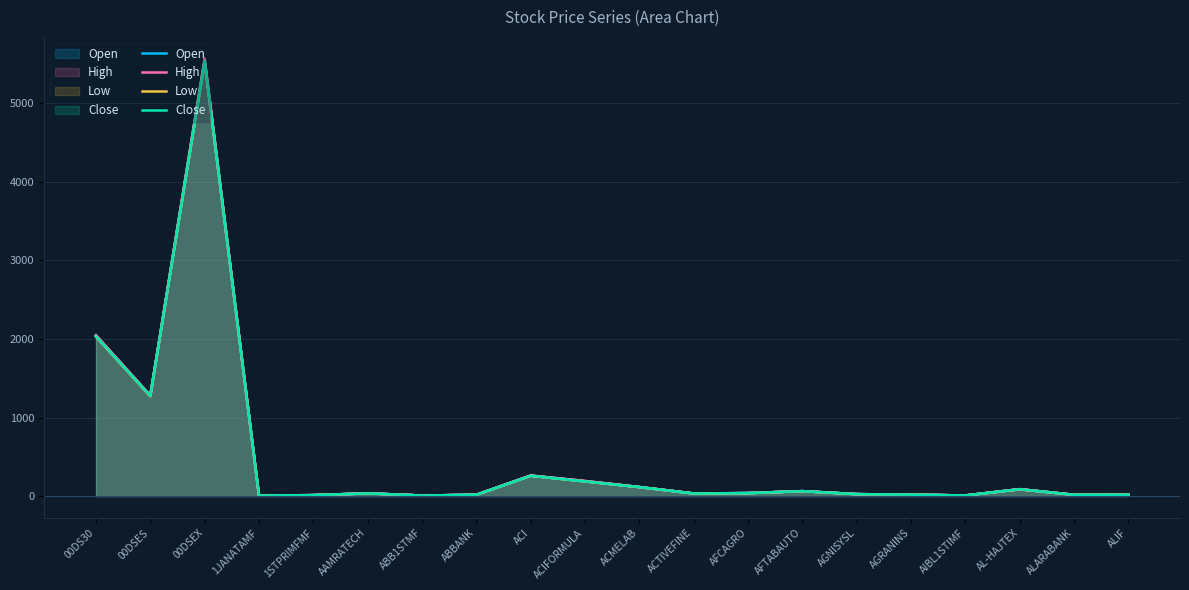

What is the maximum value shown in the chart?

5568.1